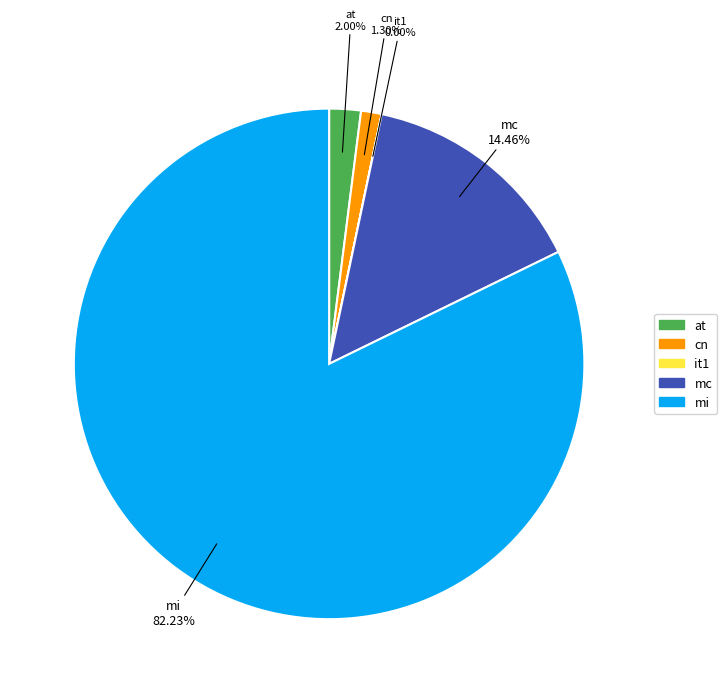

Combined, what portion of the pie is mc and at?

16.5%